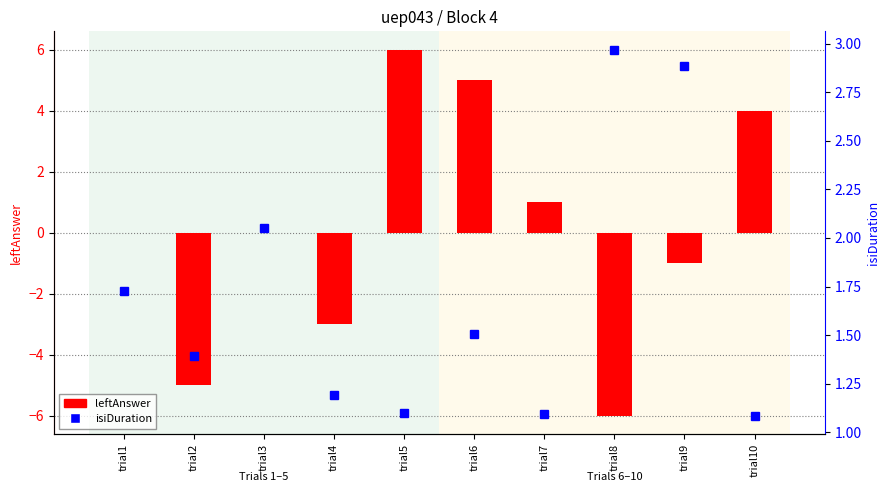

What is the maximum value shown in the chart?

6.0